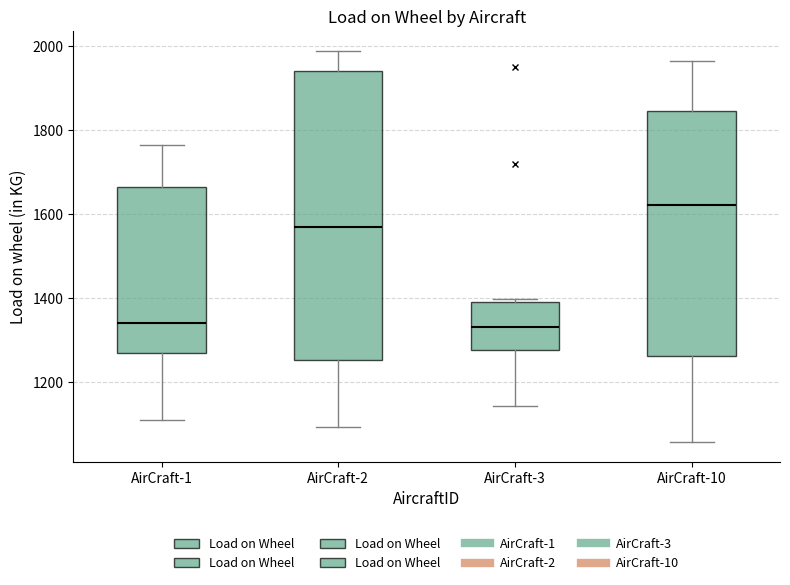

Reading left to right, transcribe this box plot: for each box, give where its median line is, the range the box spans, and where its two whiskers end, as read against the y-axis. The values are not printed on the chart, so give them approximately, as read against the axis.

AirCraft-1: median 1340, box 1280 to 1660, whiskers 1100 to 1760
AirCraft-2: median 1580, box 1260 to 1940, whiskers 1100 to 2000
AirCraft-3: median 1340, box 1280 to 1400, whiskers 1140 to 1400
AirCraft-10: median 1620, box 1260 to 1840, whiskers 1060 to 1960